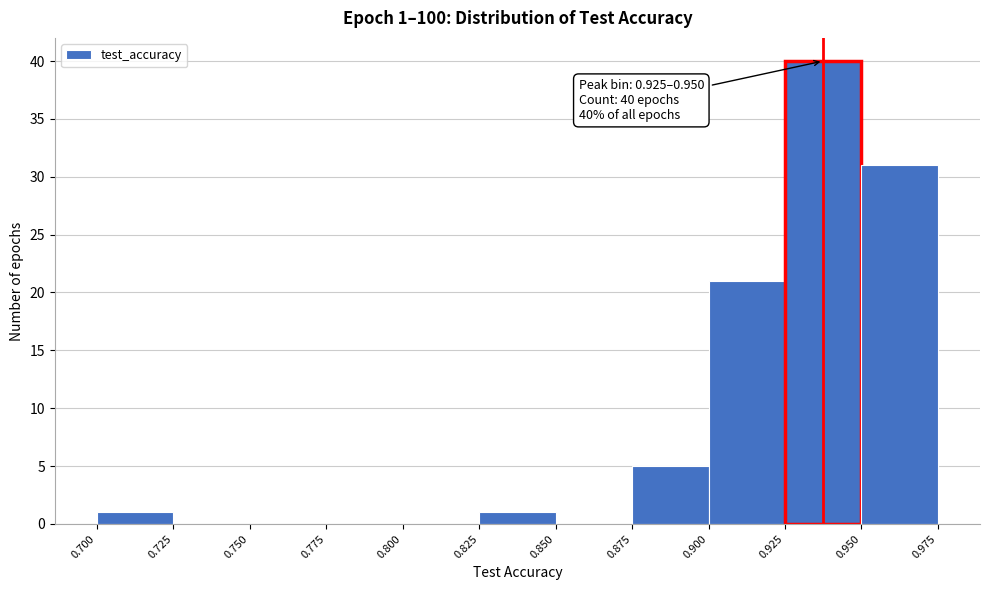

Which range on the x-axis has the tallest bar?

0.925 to 0.950